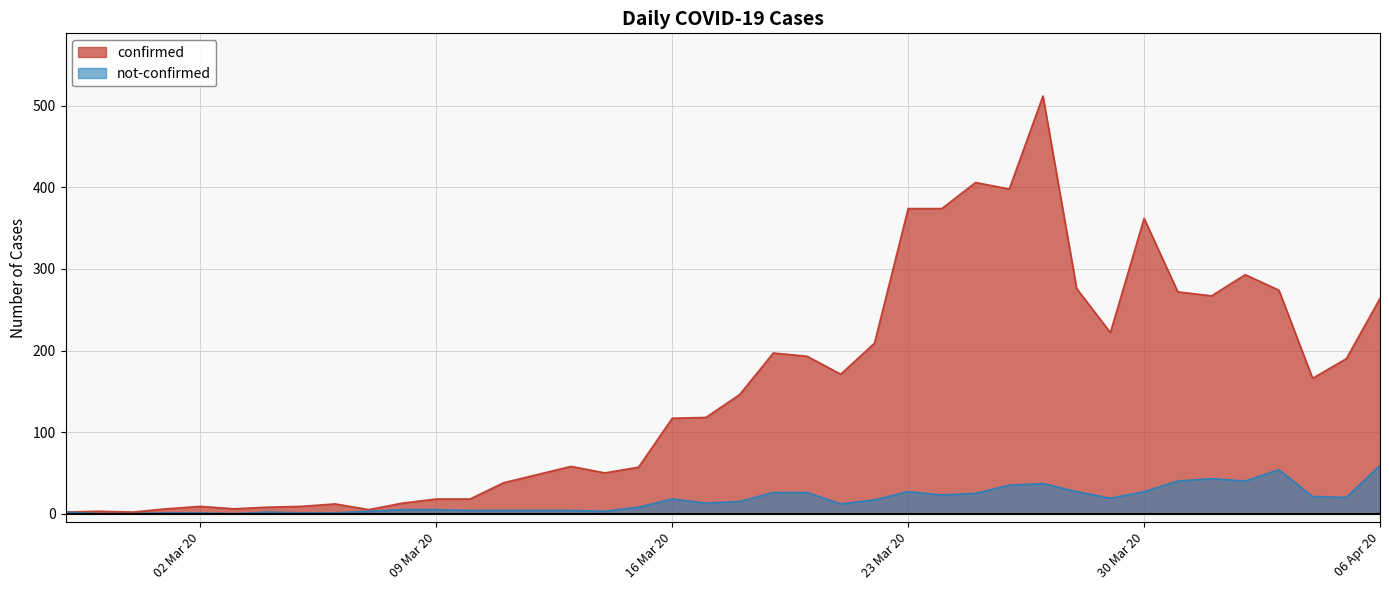

Reading right to left, list all the values displayed in this chart.

confirmed: 264	190	166	274	293	267	272	362	222	276	512	398	406	374	374	209	171	193	197	146	118	117	57	50	58	48	38	18	18	13	5	12	9	8	6	9	6	2	3	2
not-confirmed: 59	20	21	54	40	43	40	27	19	27	37	35	25	23	27	17	12	26	26	15	13	18	8	3	4	4	4	4	5	5	3	1	1	2	0	1	1	0	0	2